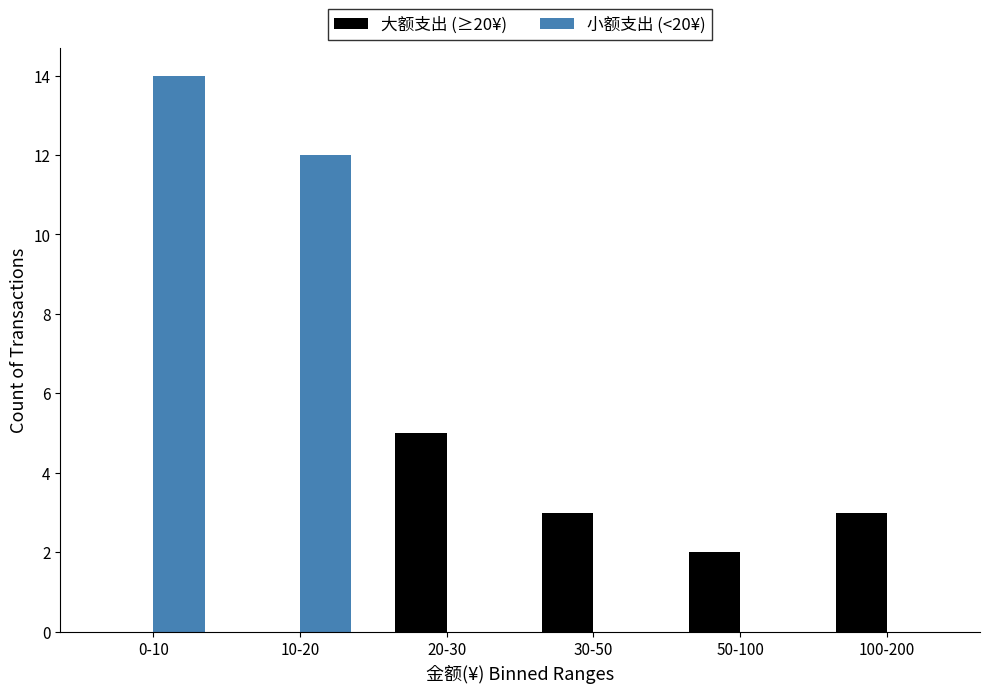

Reading left to right, what are all the values shown in this chart?

大额支出 (≥20¥): 0-10=0	10-20=0	20-30=5	30-50=3	50-100=2	100-200=3
小额支出 (<20¥): 0-10=14	10-20=12	20-30=0	30-50=0	50-100=0	100-200=0